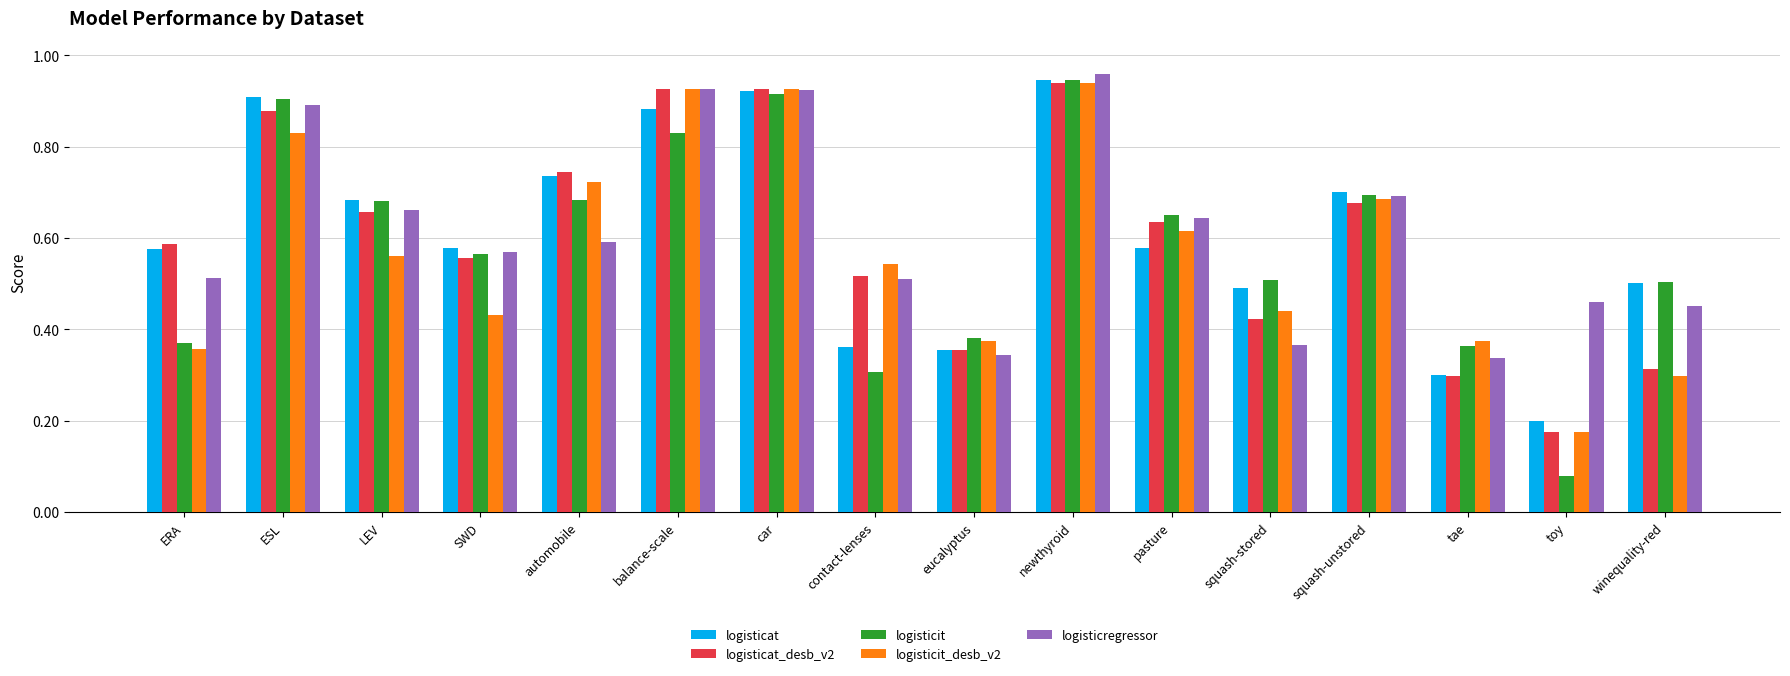

What is the sum of the logisticit values at car and automobile?

1.6